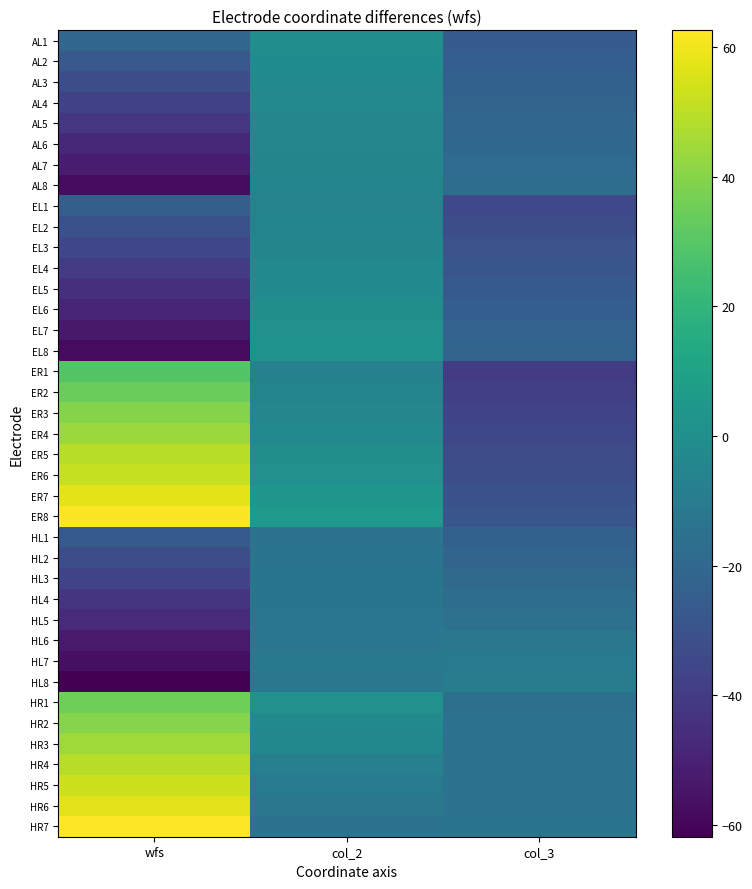

Between wfs and col_3, which is larger?

wfs